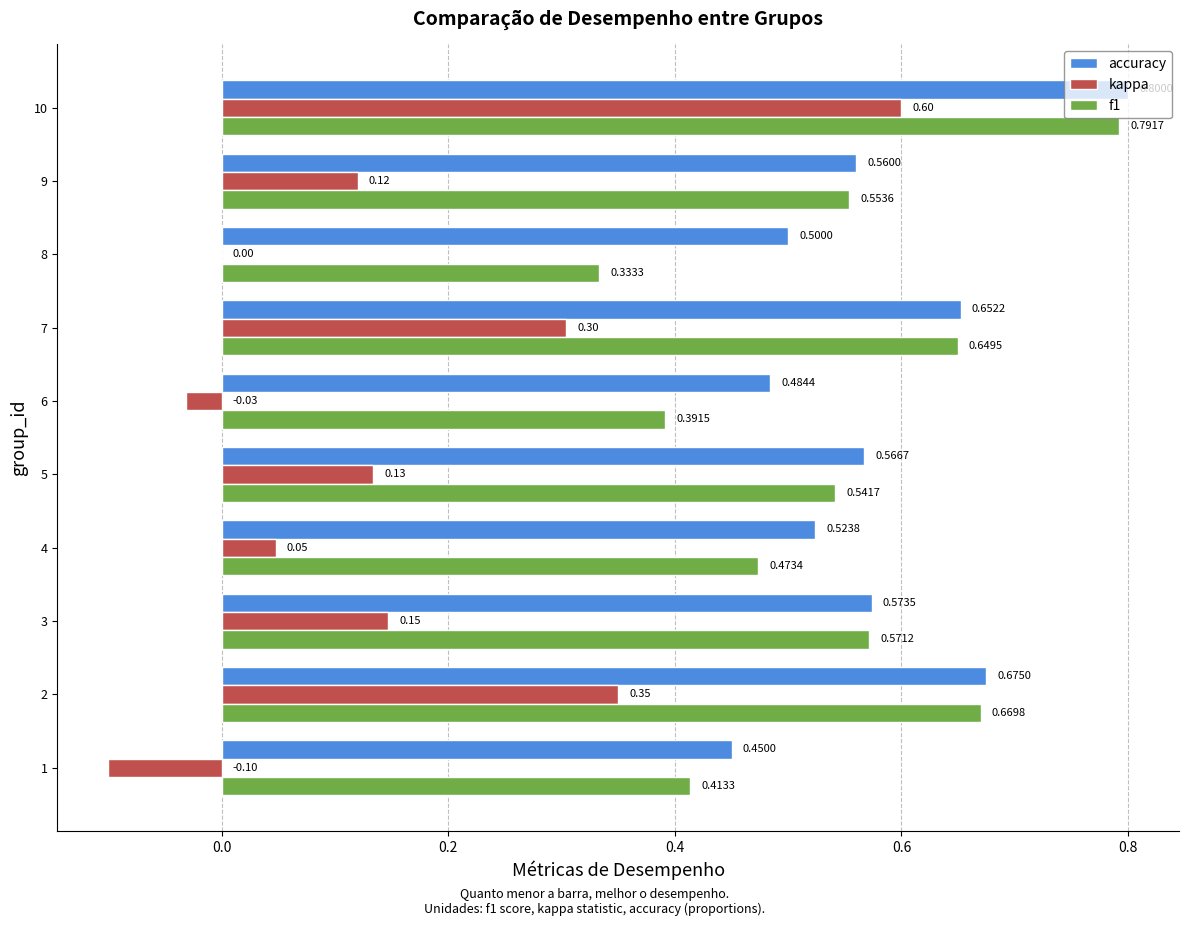

Which series changed the most between 1 and 10?

kappa